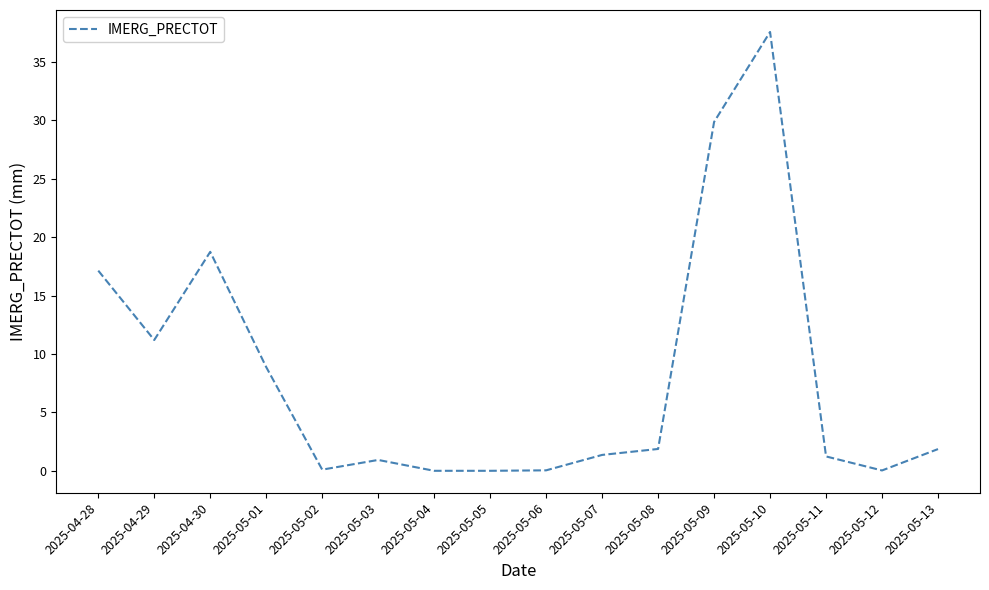

What is the sum of the values at 2025-04-29 and 2025-05-05?

11.2